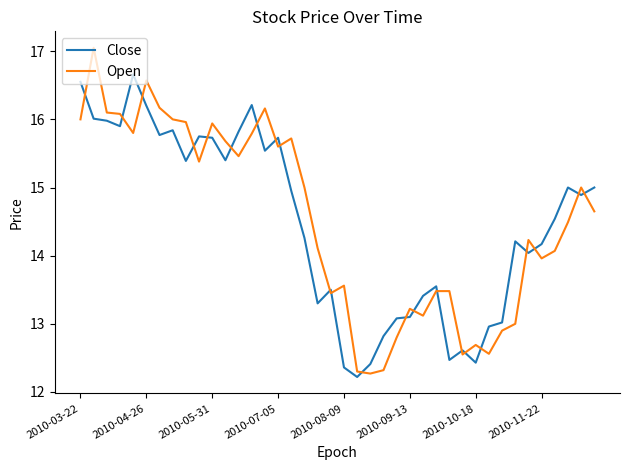

What is the minimum value shown in the chart?

12.2